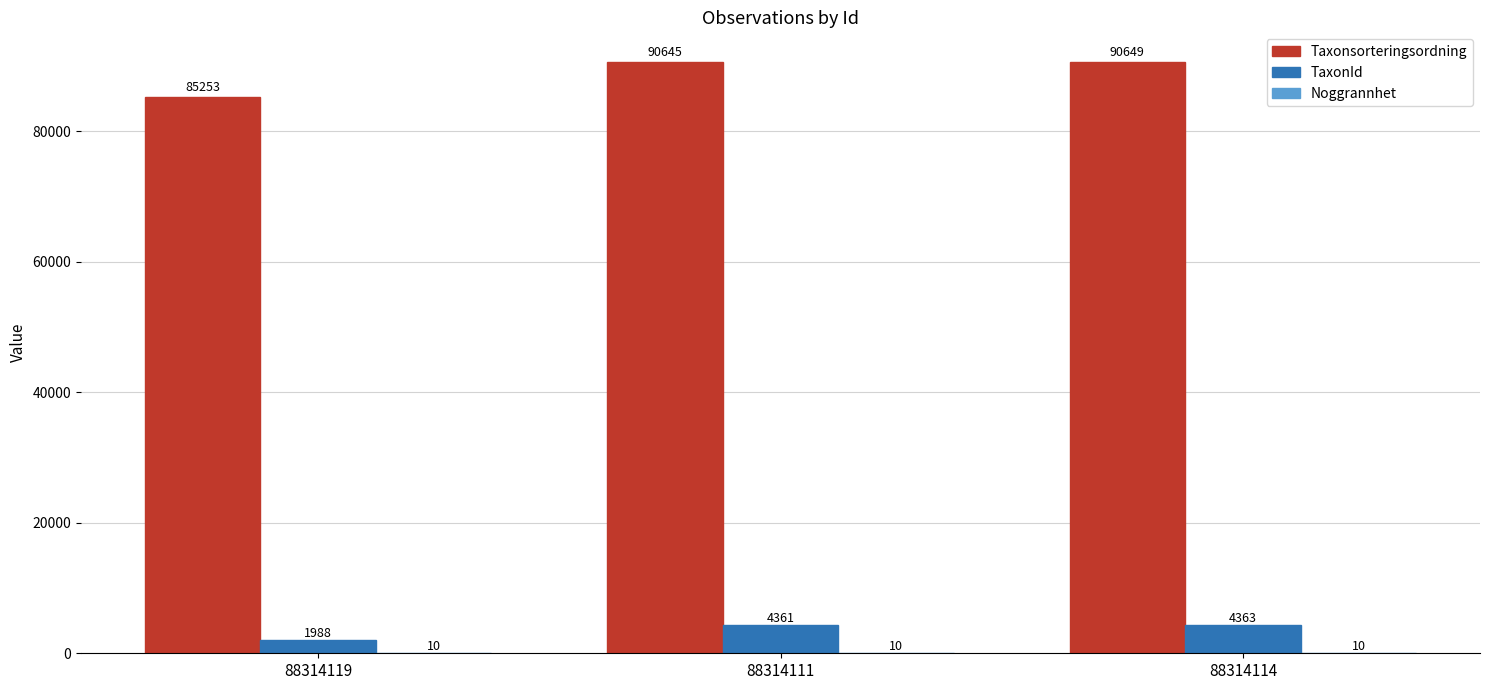

What is the total value across all series at 88314119?

87251